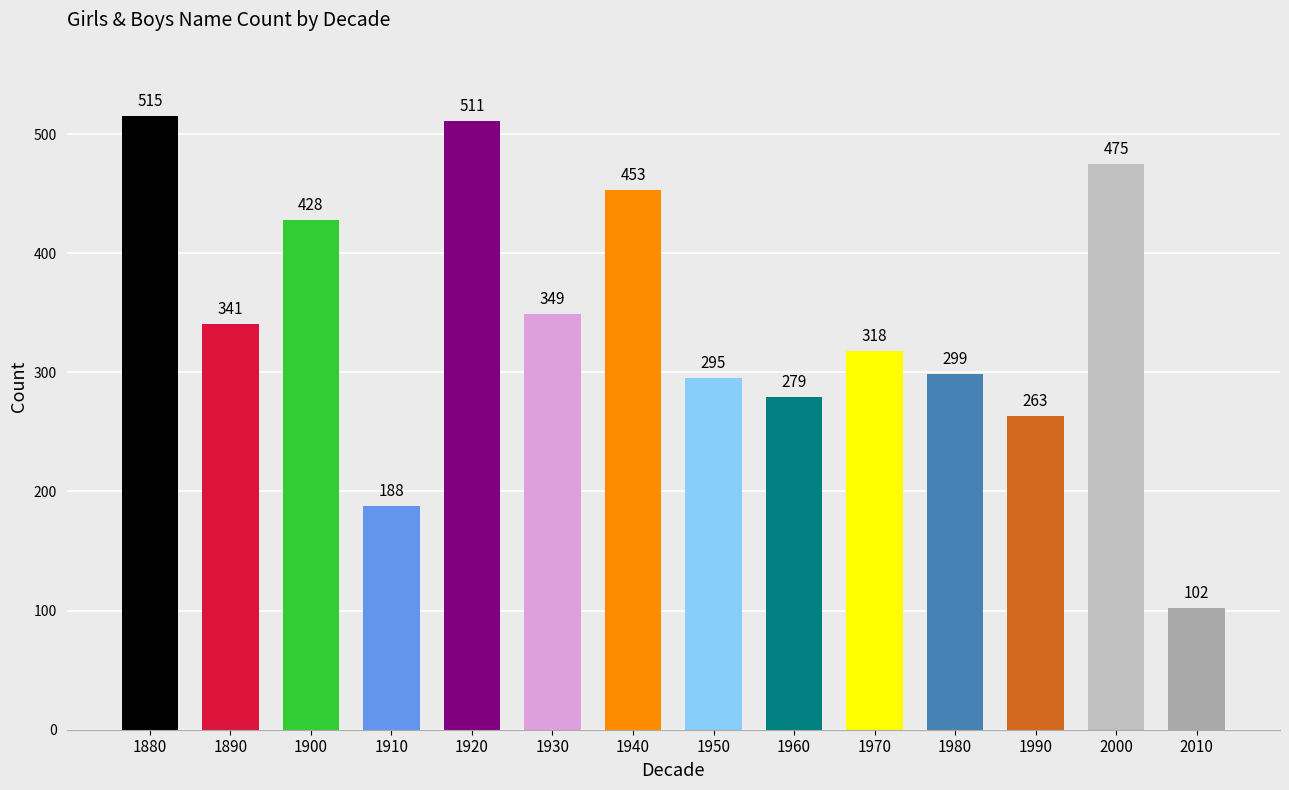

How many bars are there in total?

14